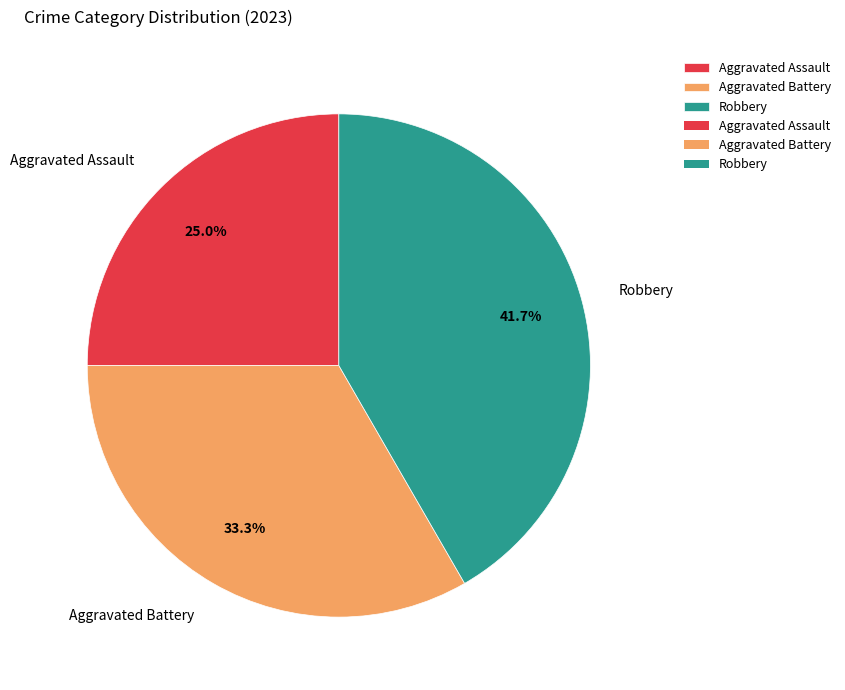

To the nearest percent, what is the combined percentage of Robbery and Aggravated Battery?

75%